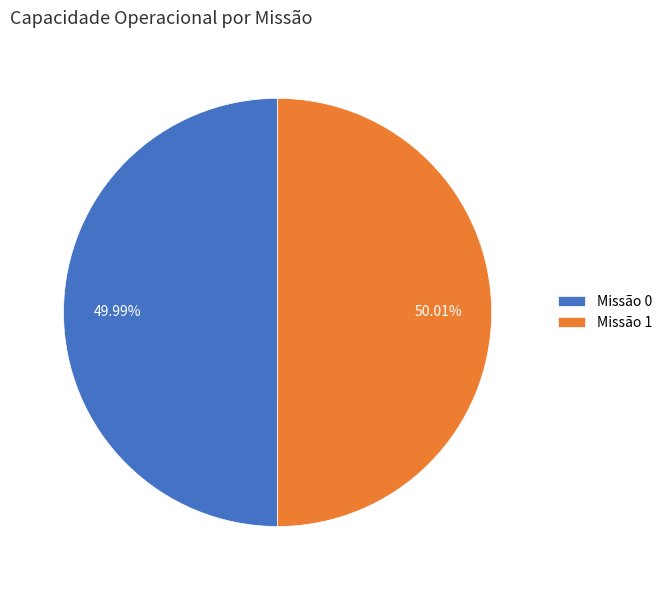

How many segments does this pie chart have?

2